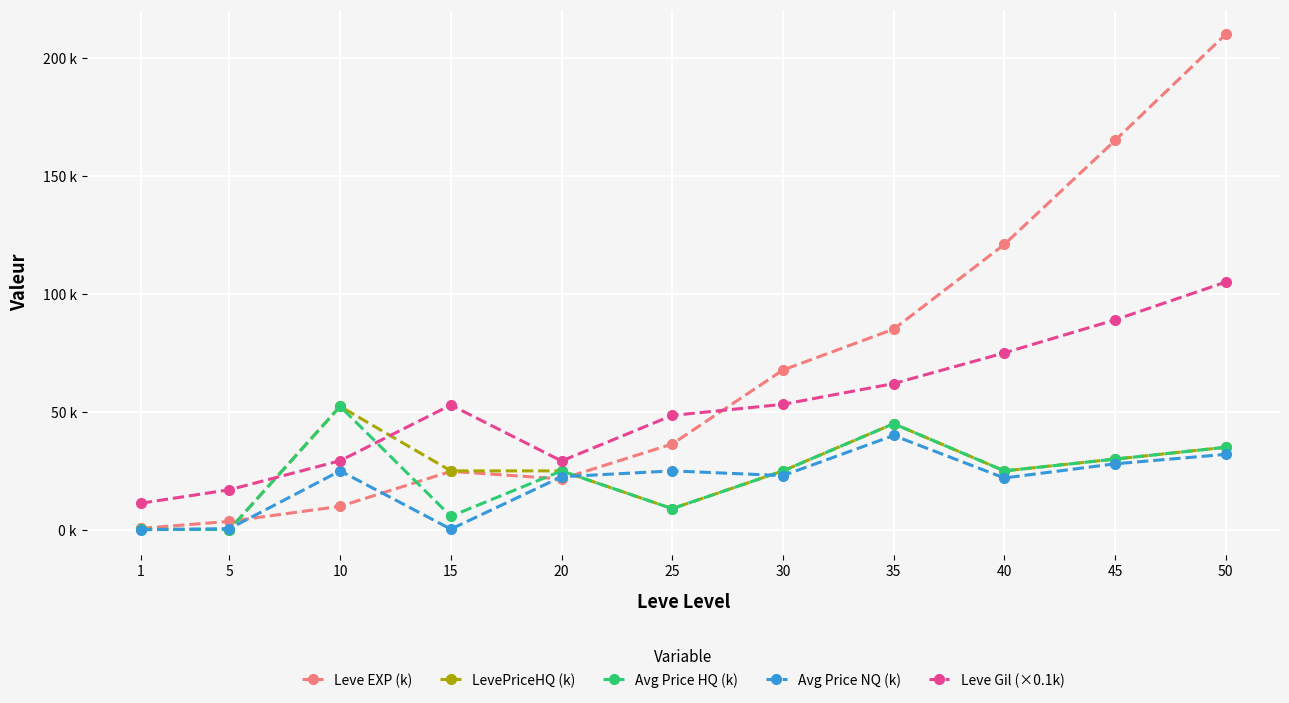

At which category is the sum across all series the highest?

50